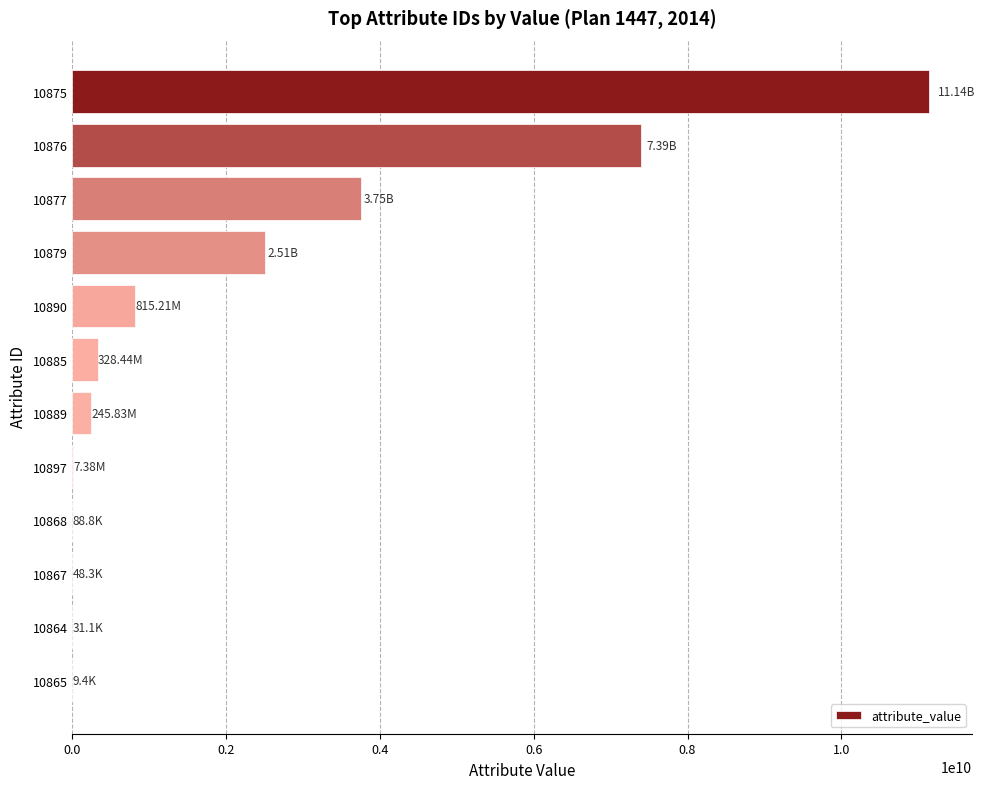

What is the change in value from 10877 to 10879?

-1245687000